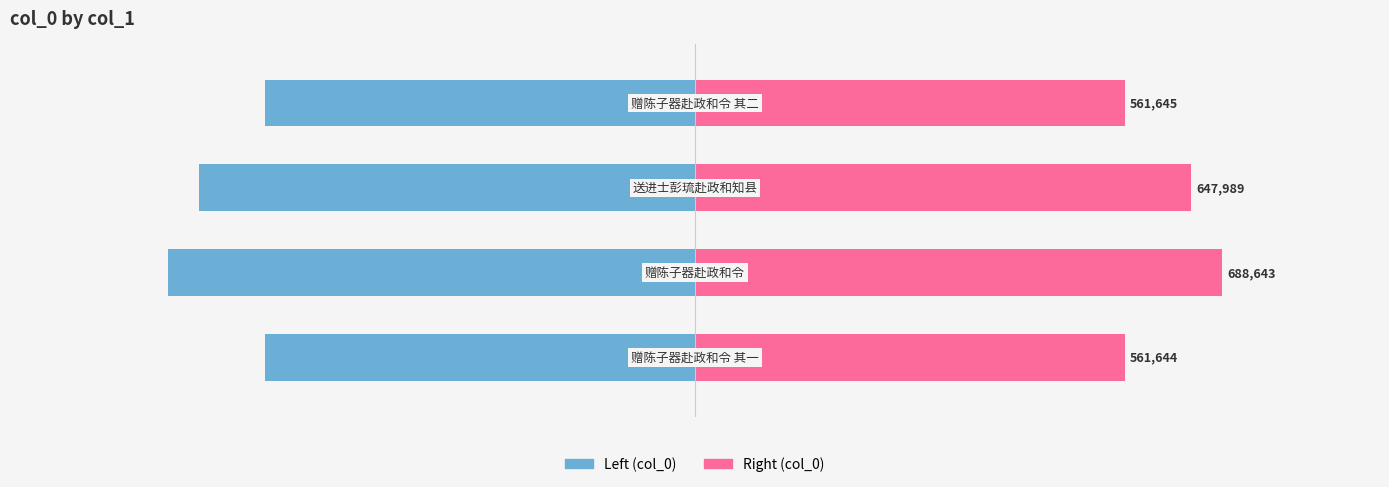

How many bars are there in total?

8